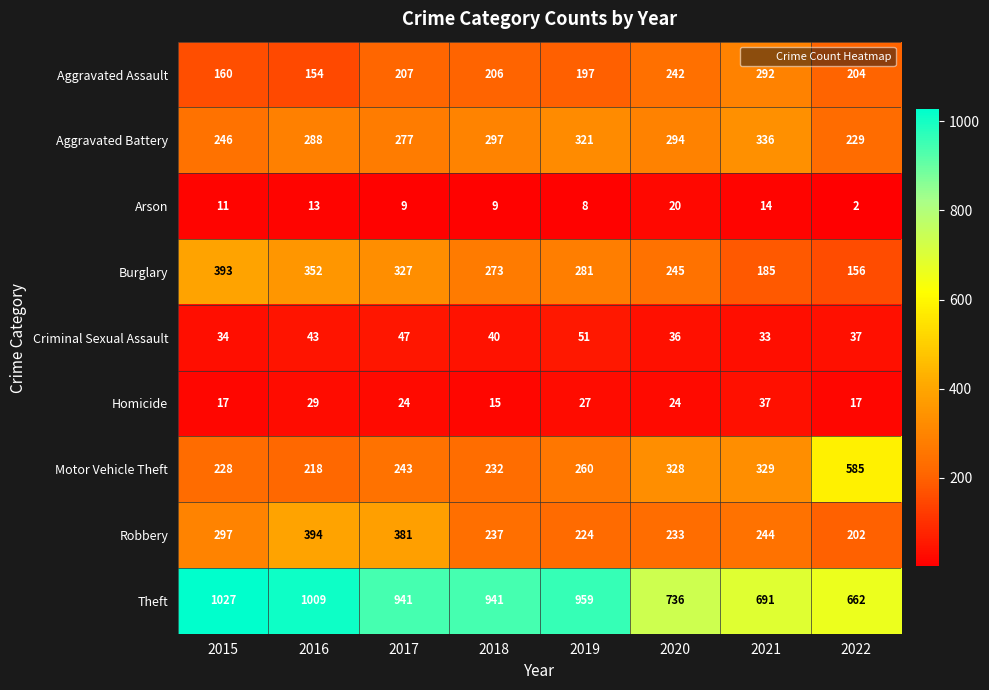

Is it true that Arson equals 3 at 2022?

False